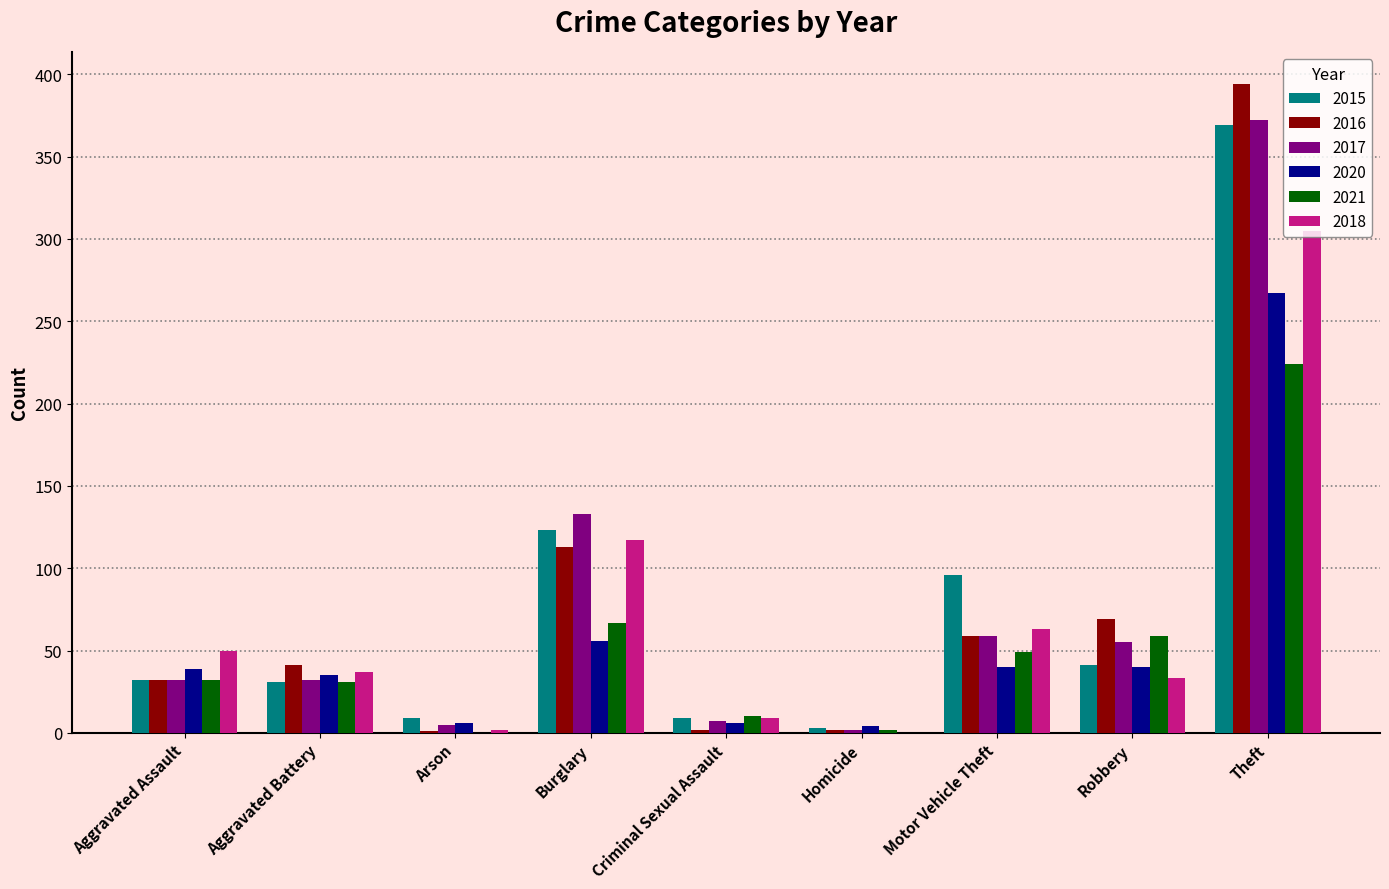

The value of 2016 at Motor Vehicle Theft is 59. True or false?

True